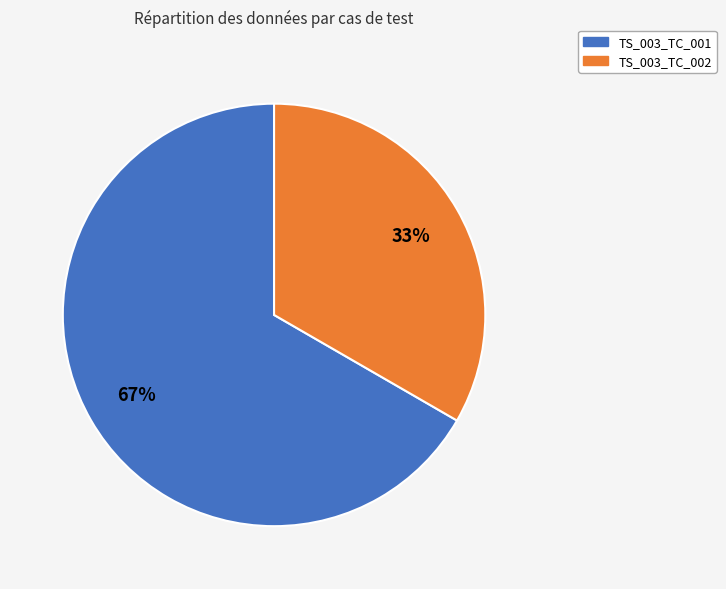

Rank the categories by value from highest to lowest.

TS_003_TC_001, TS_003_TC_002